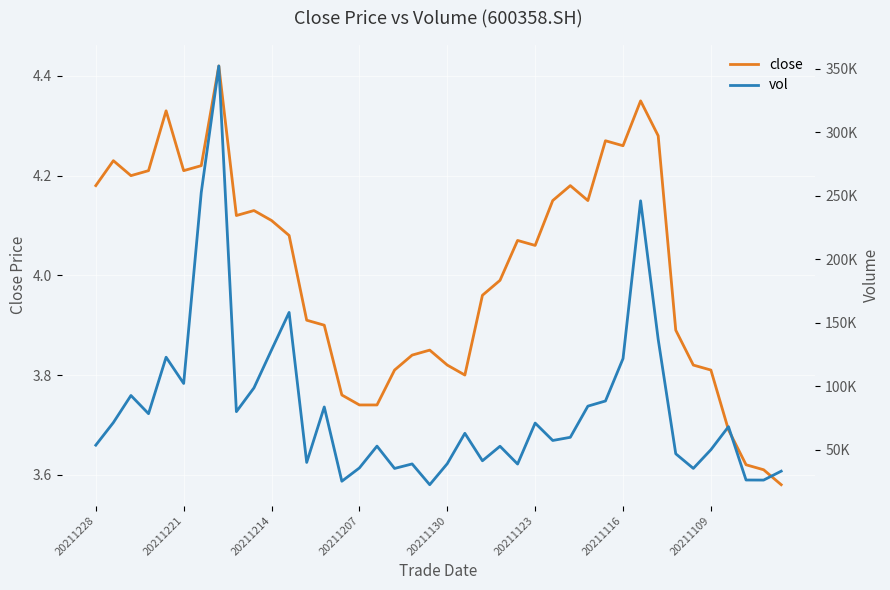

What is the difference between the second highest and second lowest values in the close series?

0.7